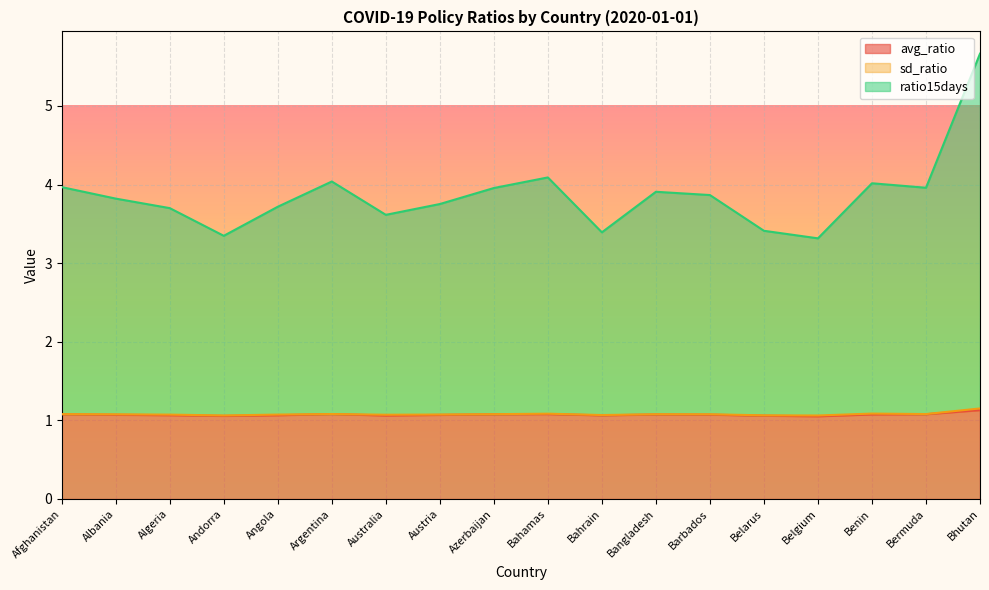

True or false: avg_ratio has a value of 1.9 at Bhutan.

False